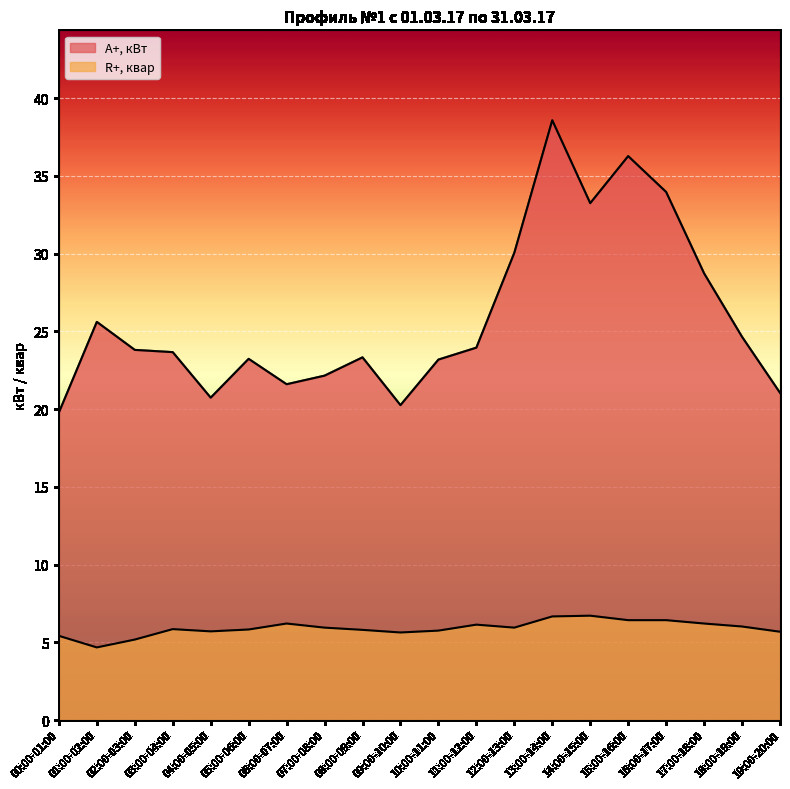

Rank the series by their average value, from highest to lowest.

A+, кВт, R+, квар